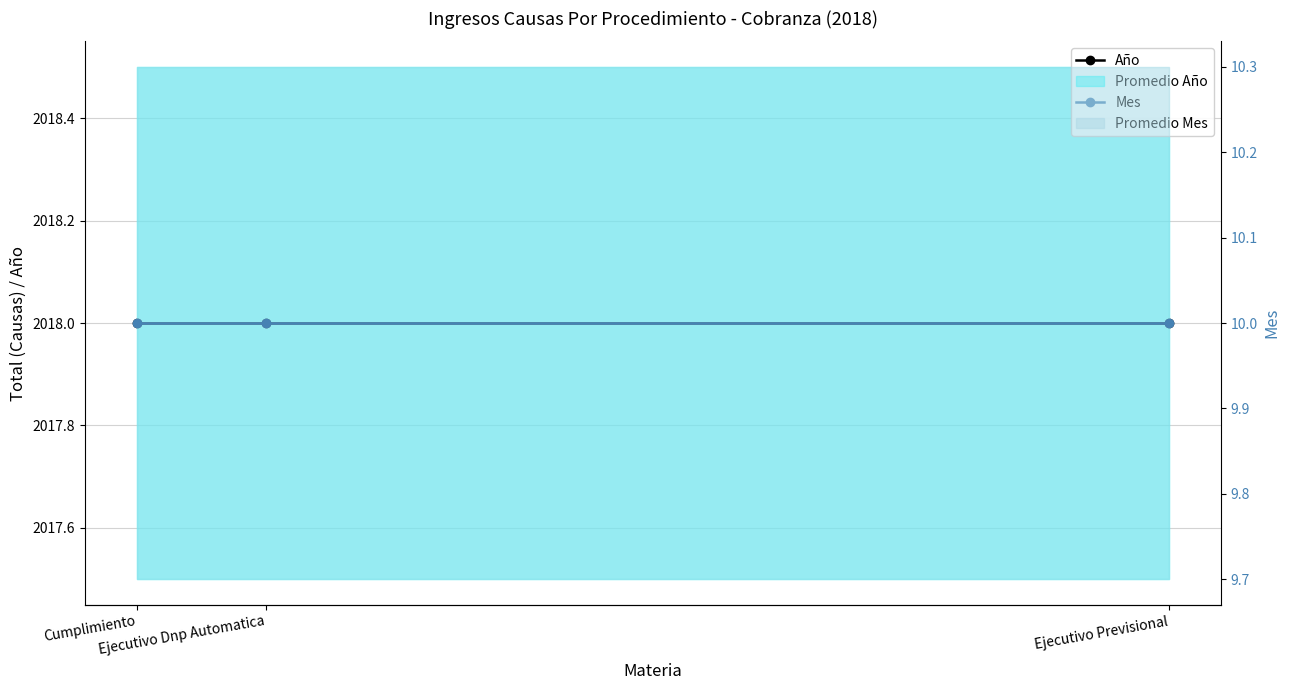

Which has a higher value, Ejecutivo Previsional or Cumplimiento?

Ejecutivo Previsional